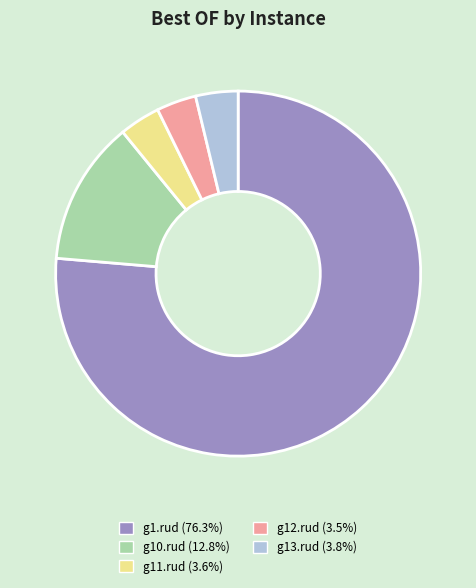

Combined, do g1.rud (76.3%) and g10.rud (12.8%) account for over 50%?

Yes